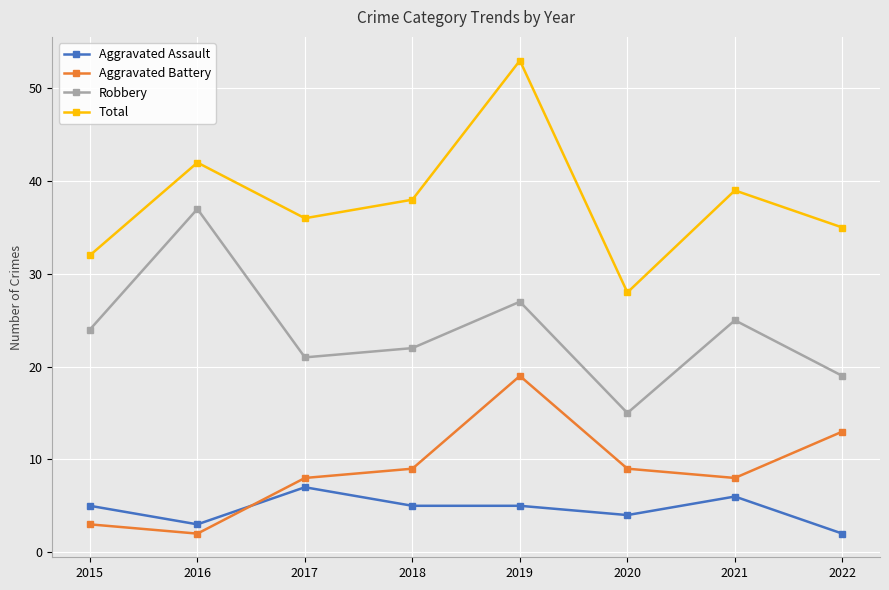

How many series are shown in this chart?

4